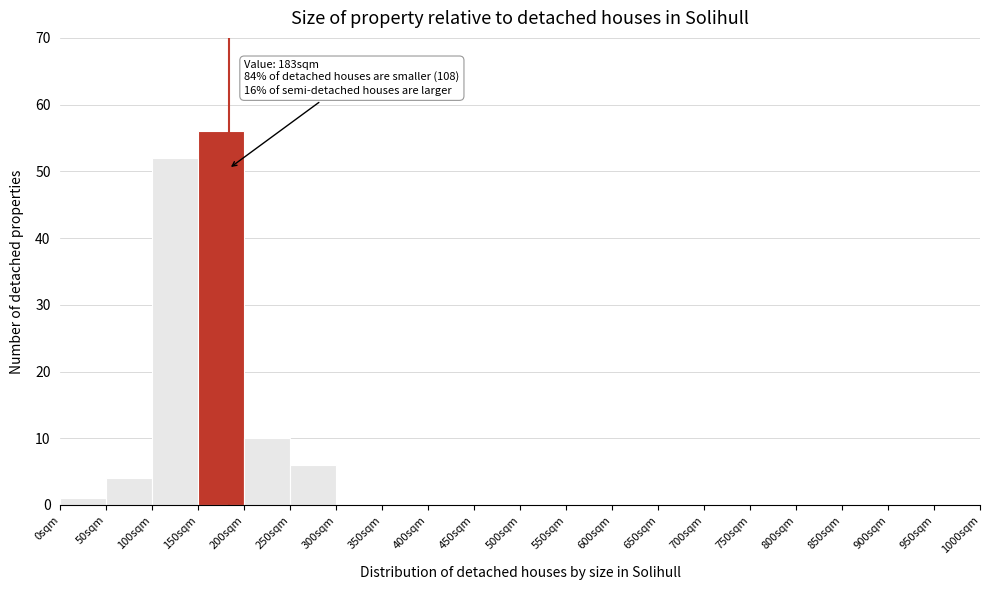

Over which range of the x-axis is the bar tallest?

150 to 200